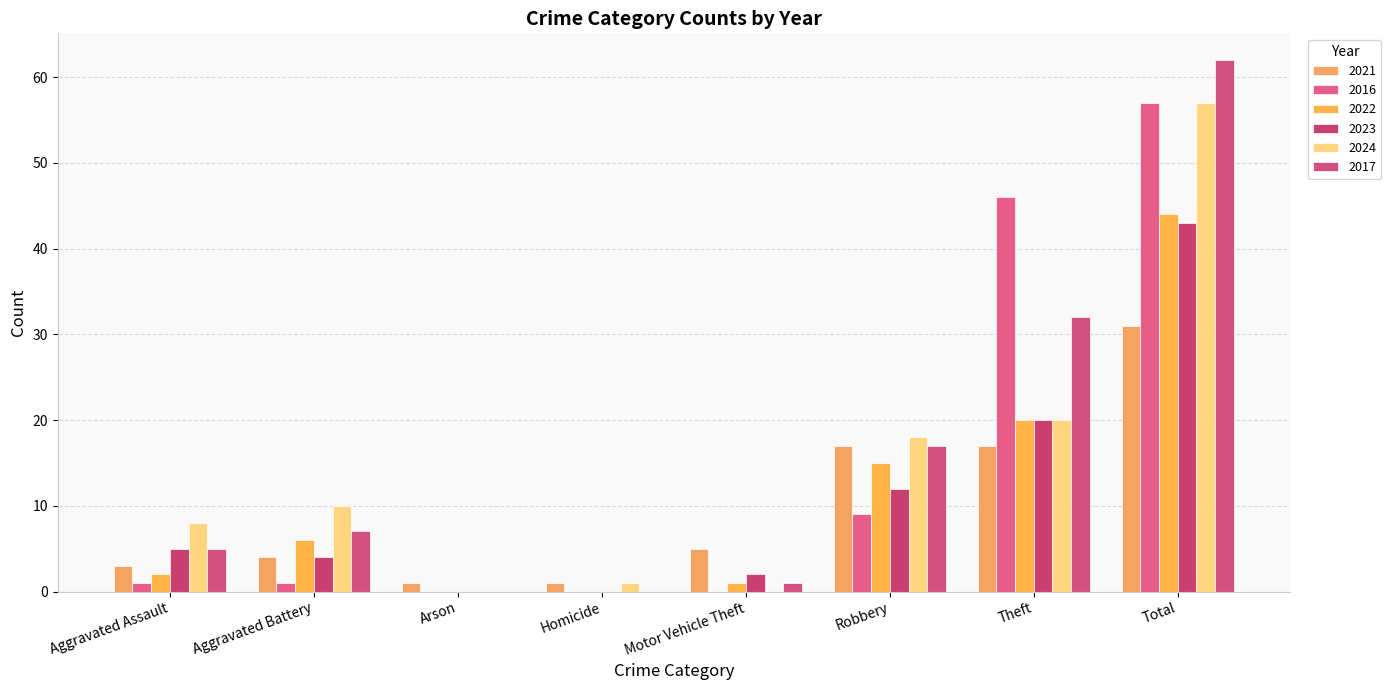

Read the 2024 value at Aggravated Battery, to the nearest 10.

10